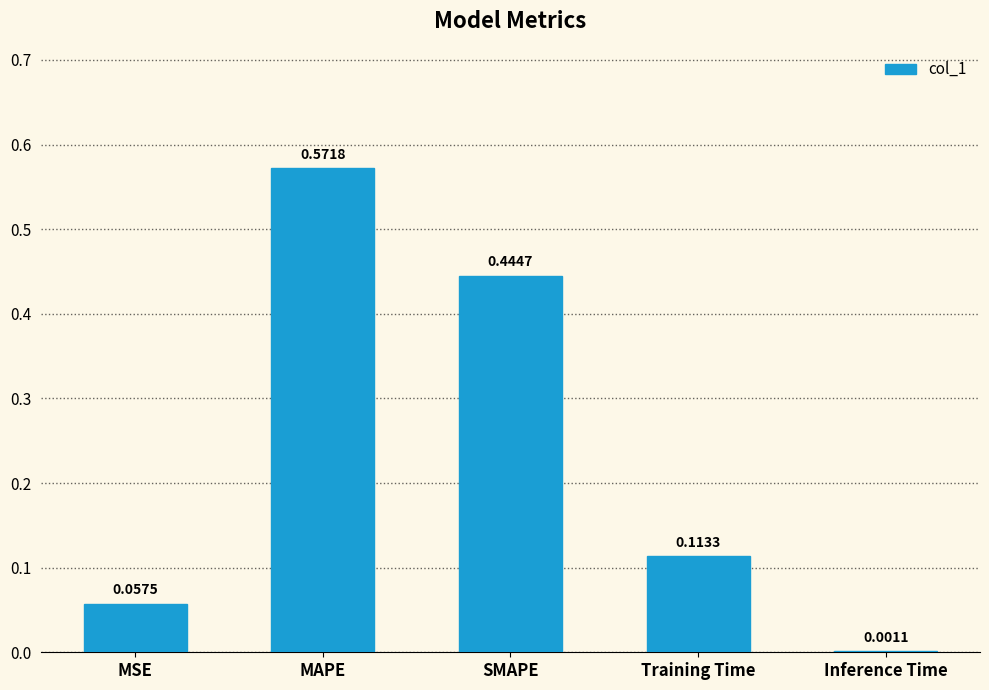

At which category does the chart reach its peak across all series?

MAPE